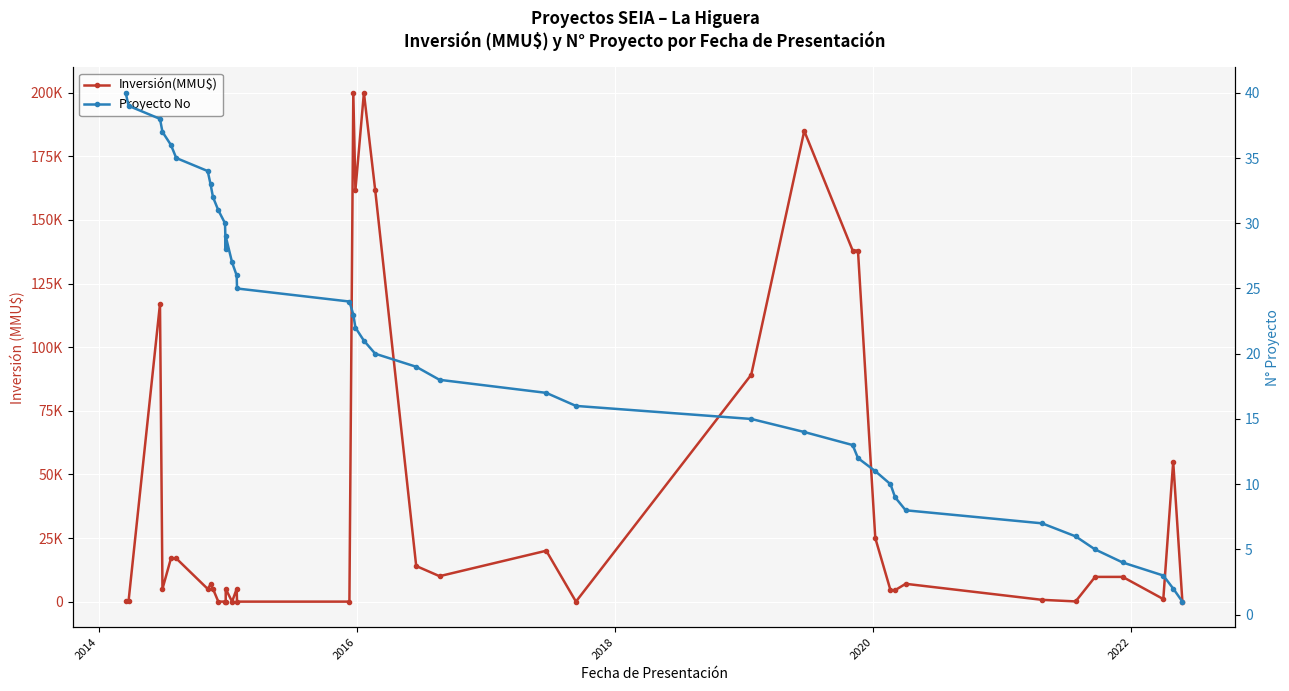

Which series has the largest total across all categories?

Inversión(MMU$)